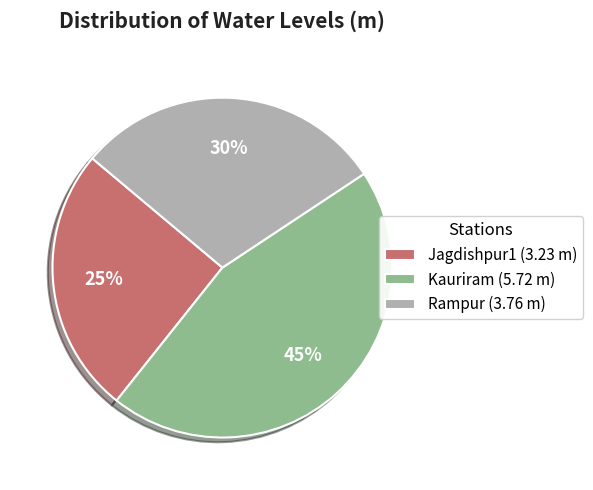

What is the smallest slice in the pie chart?

Jagdishpur1